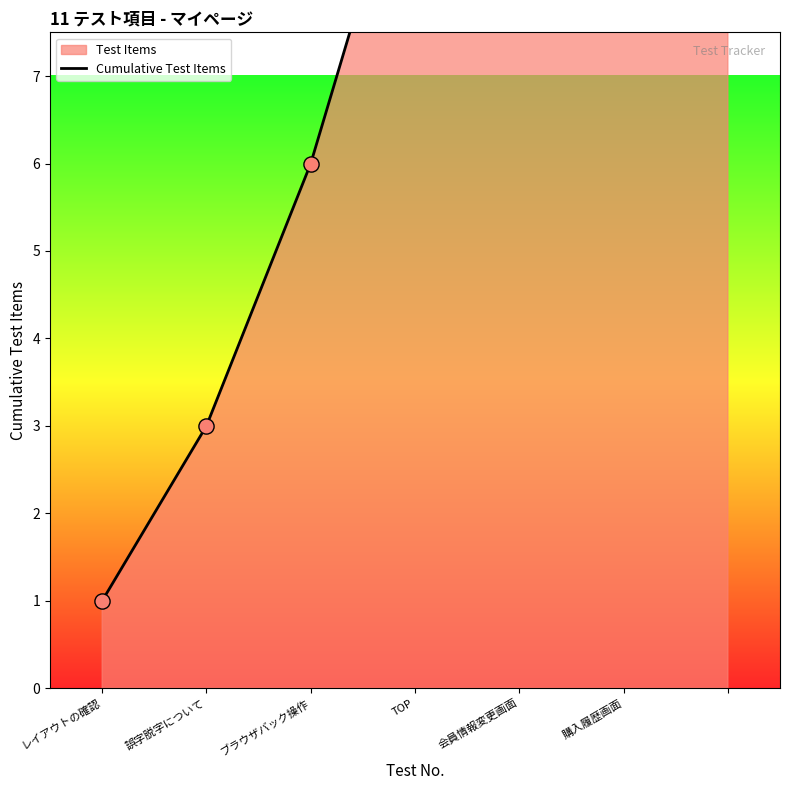

Which has a higher value, TOP or 誤字脱字について?

TOP